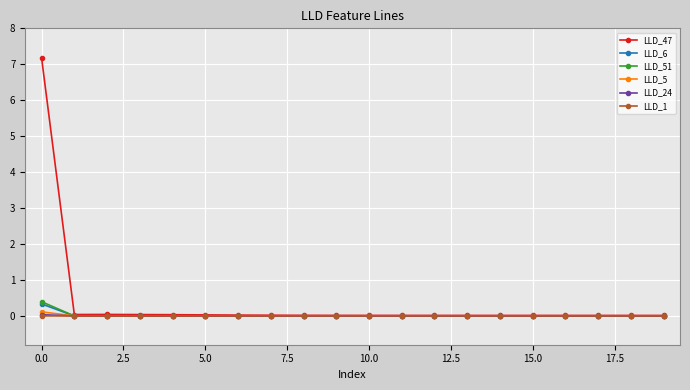

Which series has the widest spread of values?

LLD_47